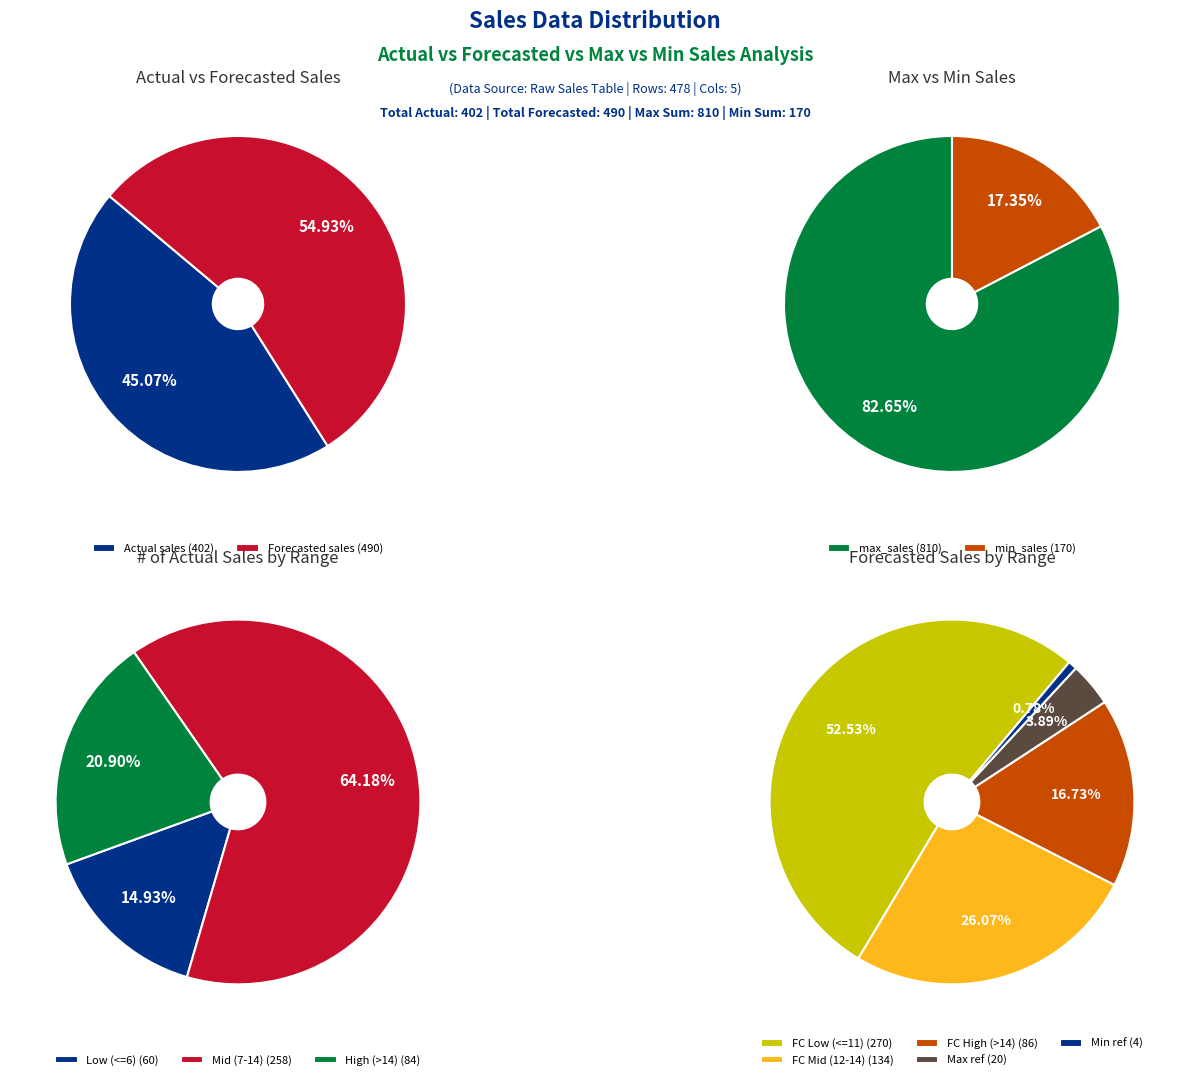

Is it true that 8 is 1% of the pie?

False